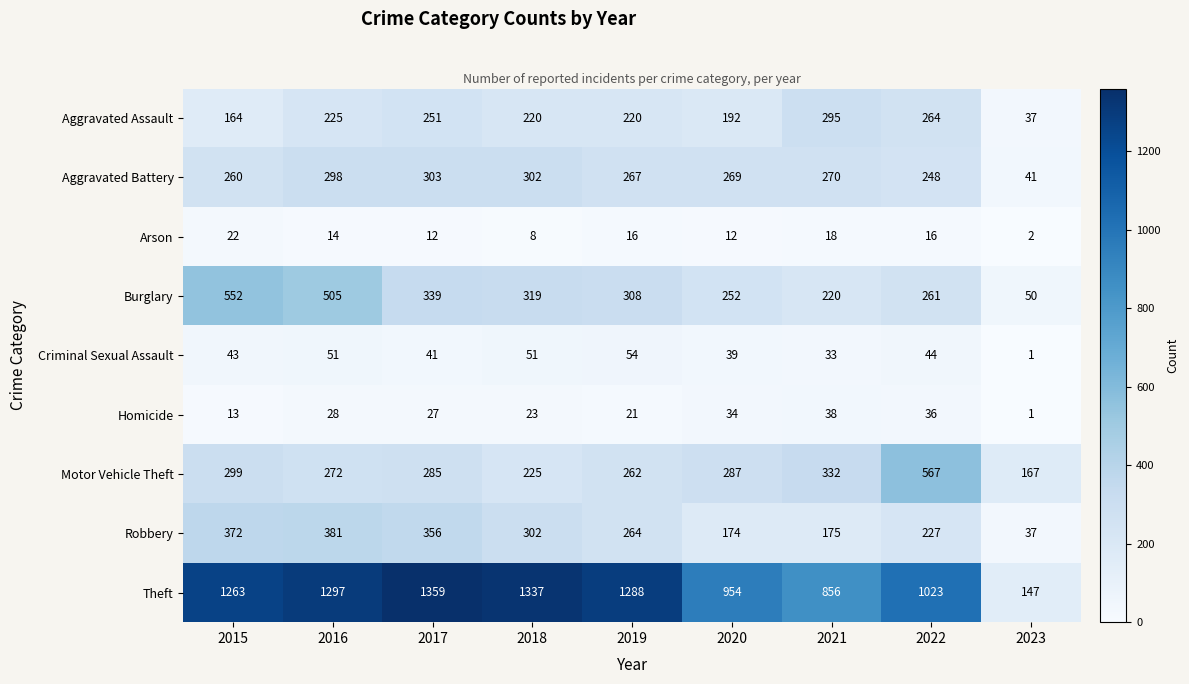

What is the sum of all Theft values?

9524